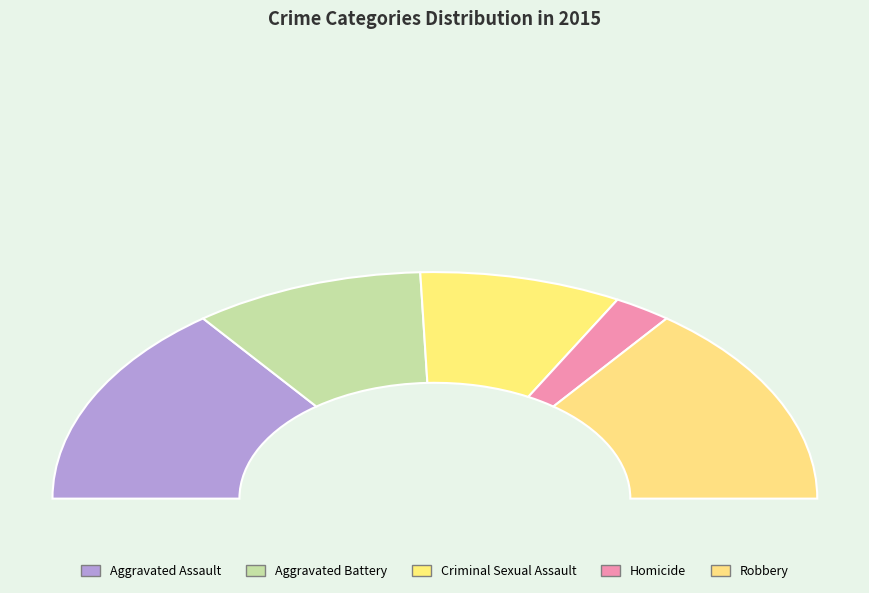

Is it true that Homicide is 10% of the pie?

False